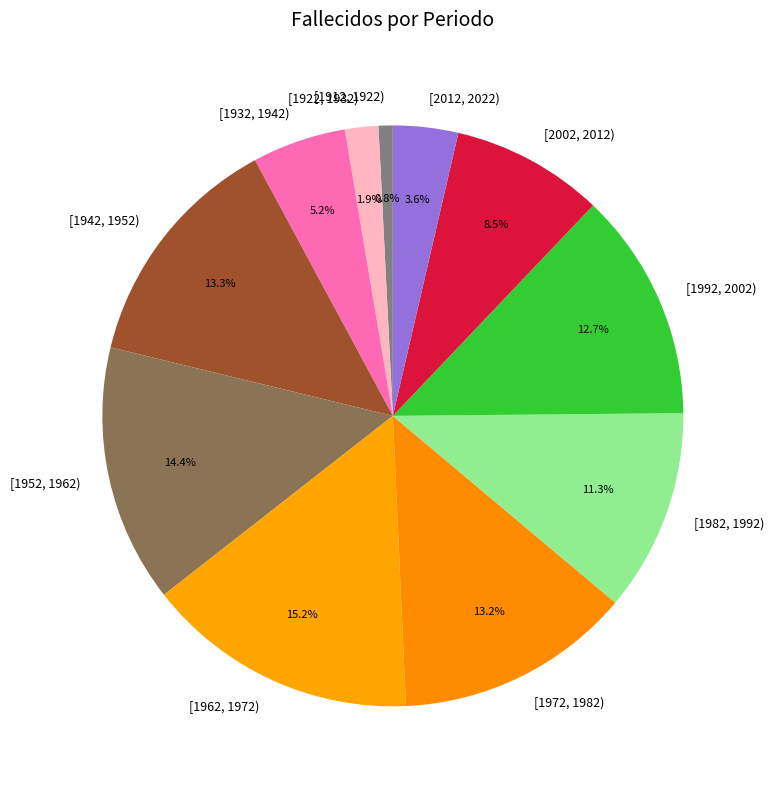

What is the smallest slice in the pie chart?

[1912, 1922)